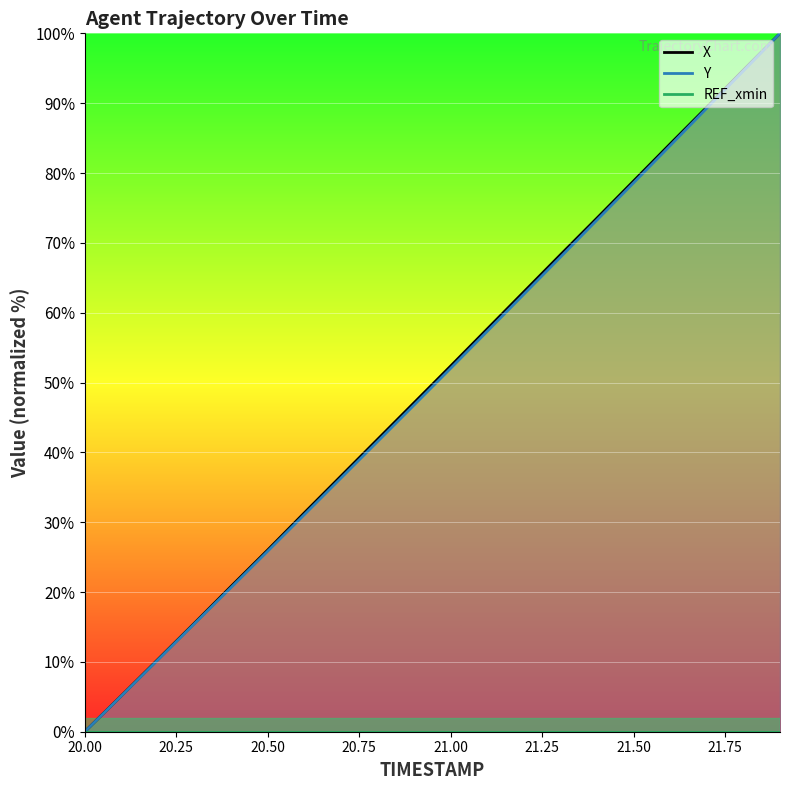

True or false: Y and X intersect in this chart.

False